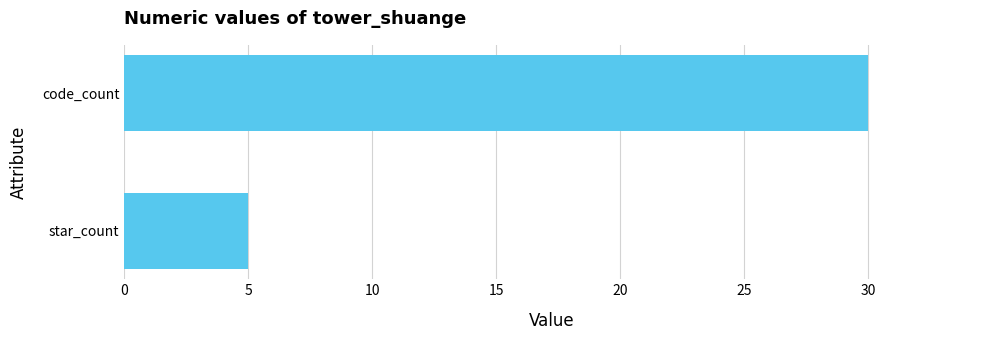

How many distinct data groups are displayed?

1